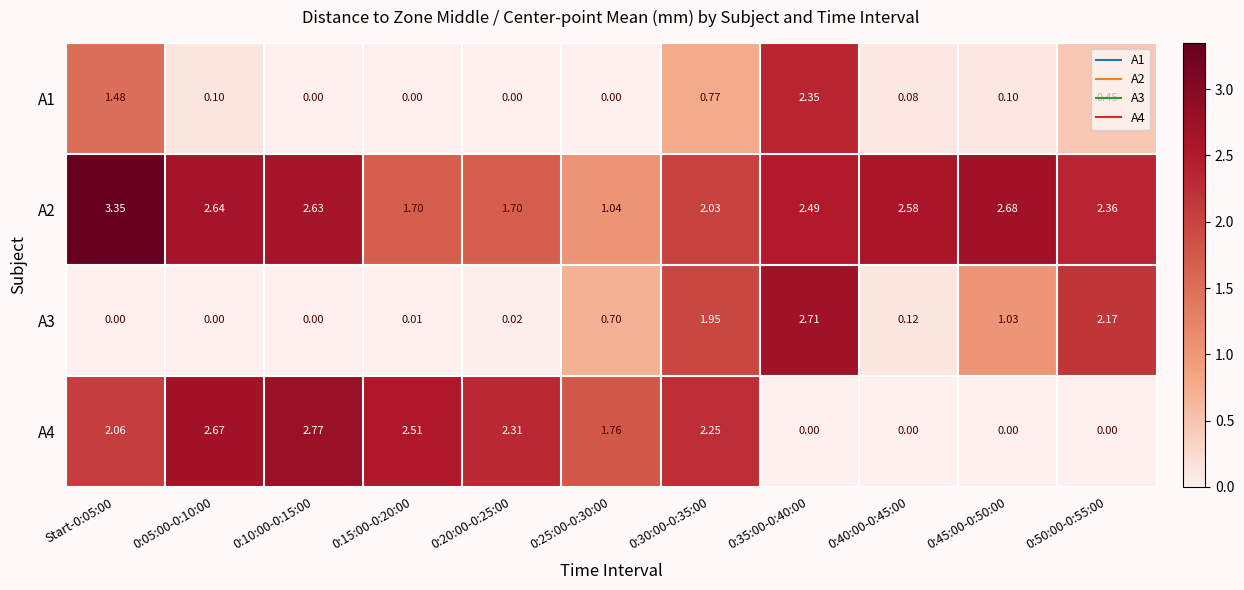

List the series in order of their peak value, lowest first.

A1, A3, A4, A2